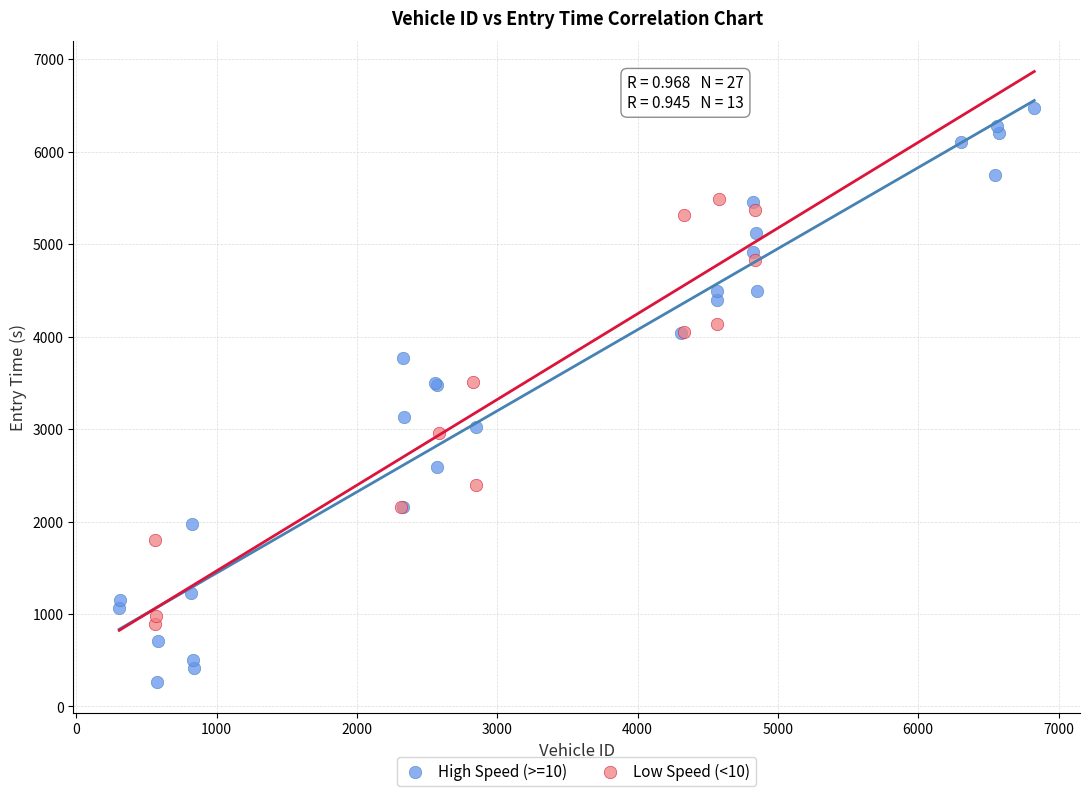

Which series contains the lowest Y value?

High Speed (>=10)